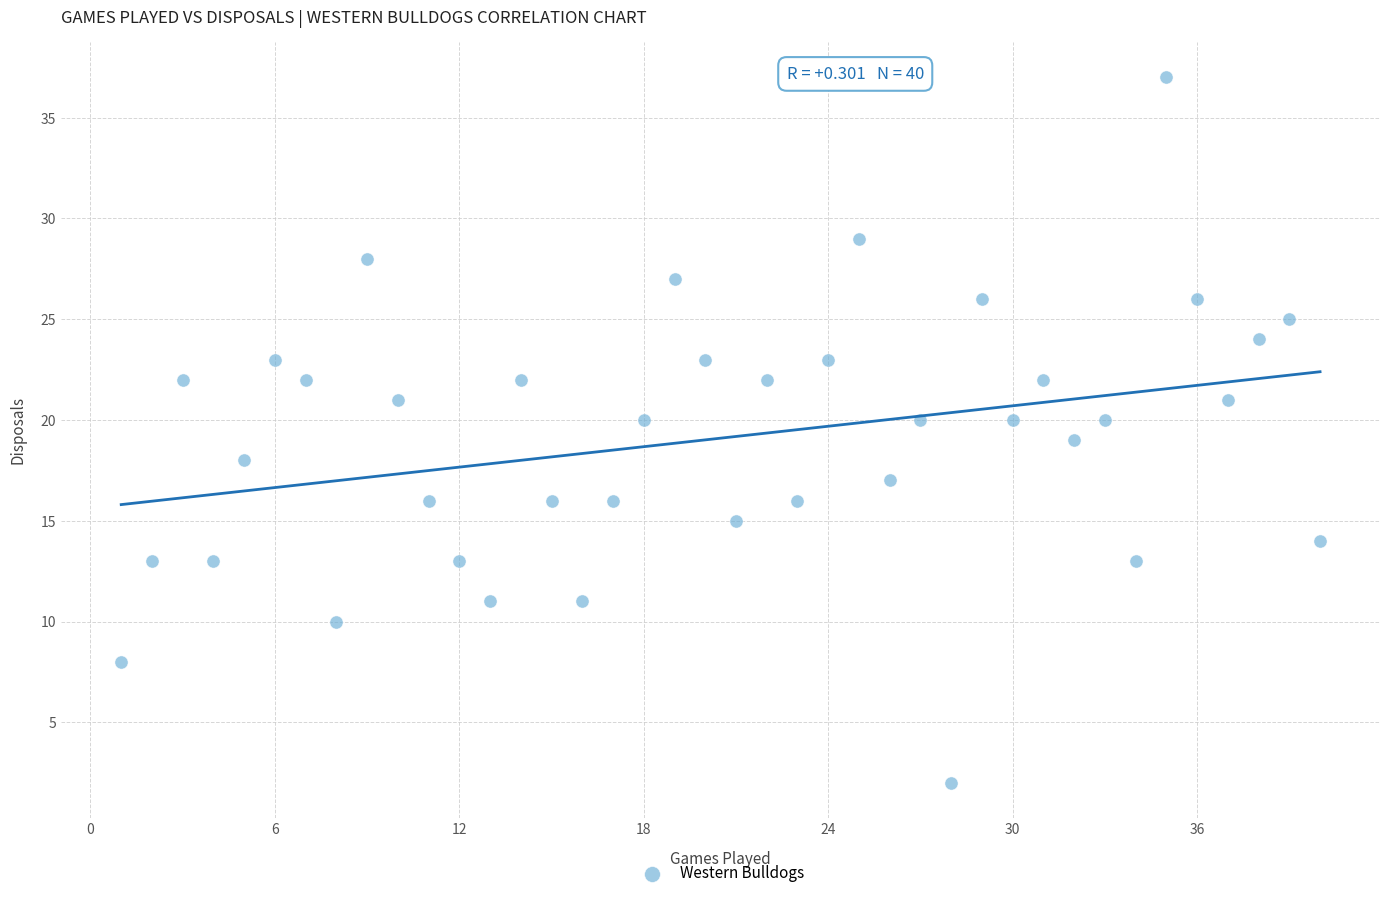

What is the range of Y values (max minus min)?

35